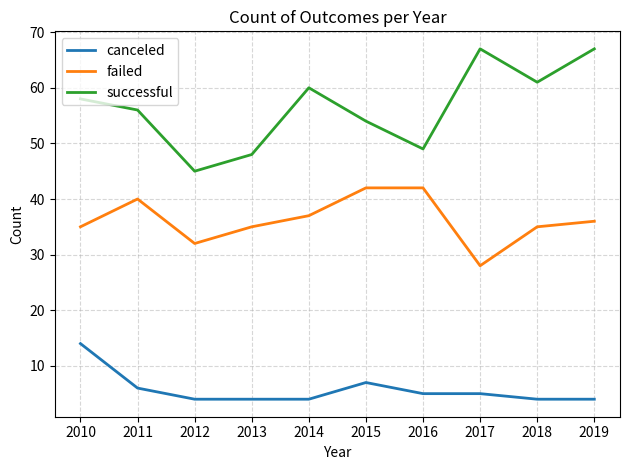

Reading left to right, transcribe all the data shown in this chart.

canceled: 2010=14	2011=6	2012=4	2013=4	2014=4	2015=7	2016=5	2017=5	2018=4	2019=4
failed: 2010=35	2011=40	2012=32	2013=35	2014=37	2015=42	2016=42	2017=28	2018=35	2019=36
successful: 2010=58	2011=56	2012=45	2013=48	2014=60	2015=54	2016=49	2017=67	2018=61	2019=67